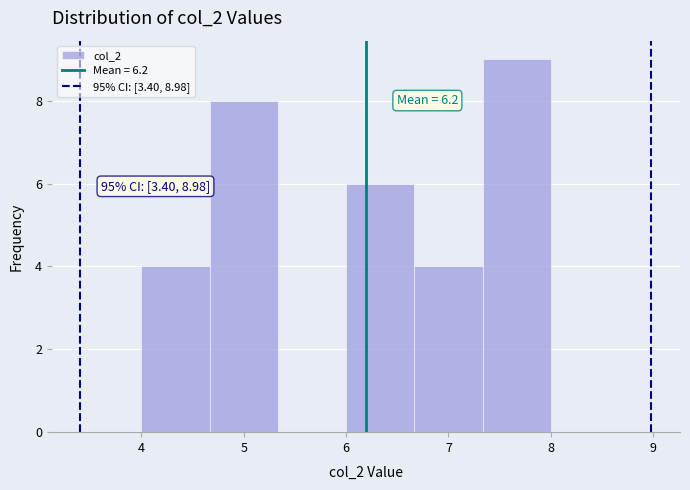

Which range on the x-axis has the tallest bar?

7.3 to 8.0